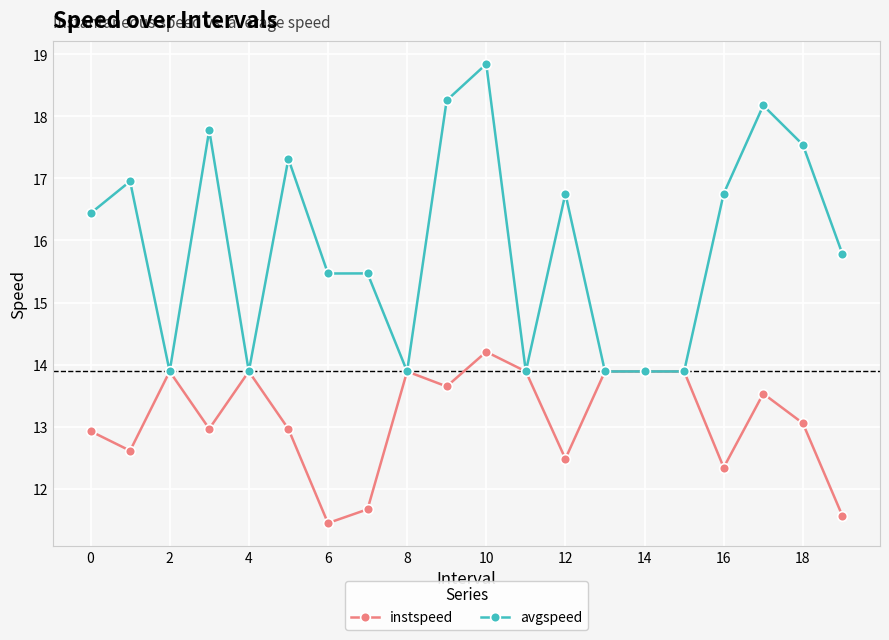

Rank the series by their average value, from highest to lowest.

avgspeed, instspeed